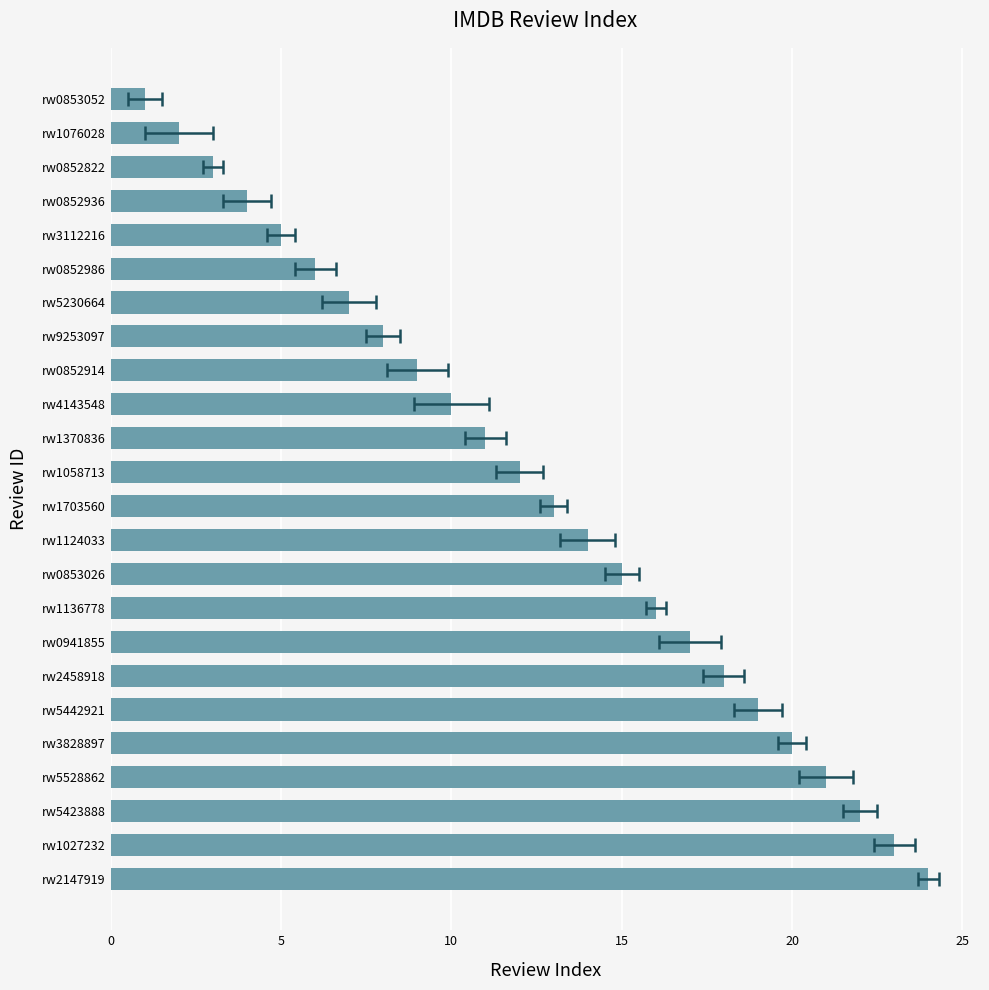

What is the greatest value displayed?

24